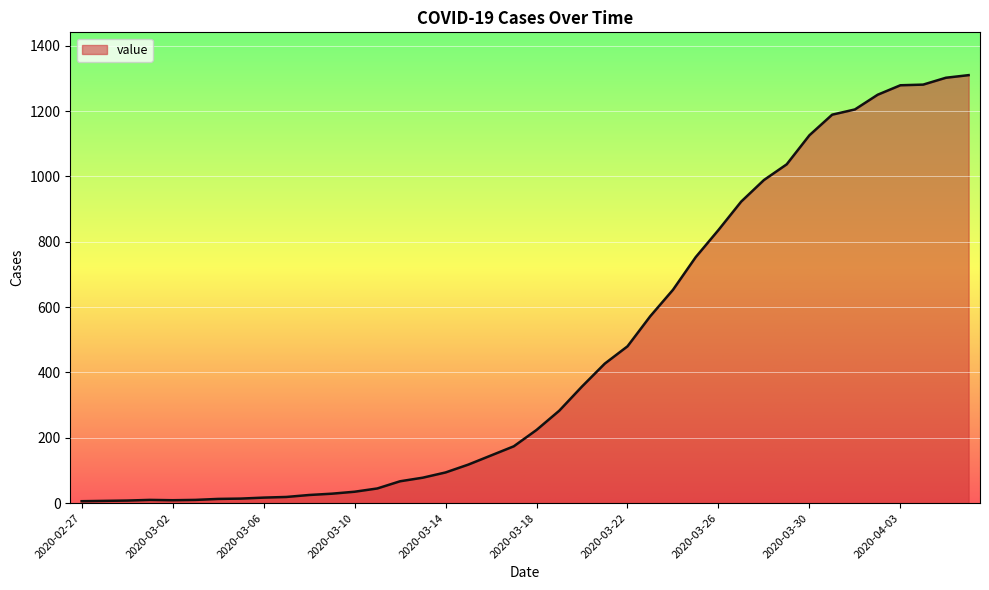

What is the average value?

460